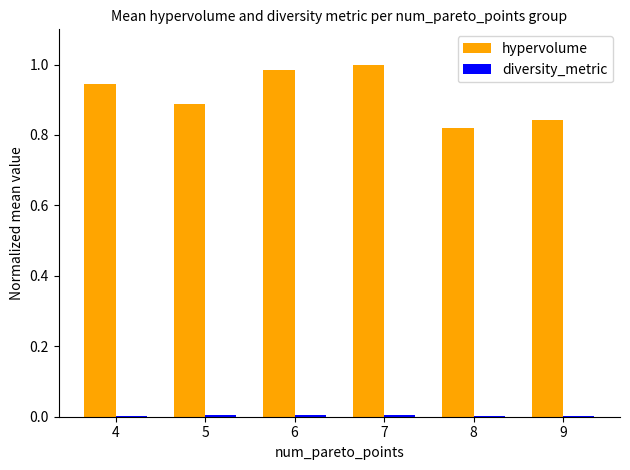

The value of hypervolume at 7 is 0.5. True or false?

False